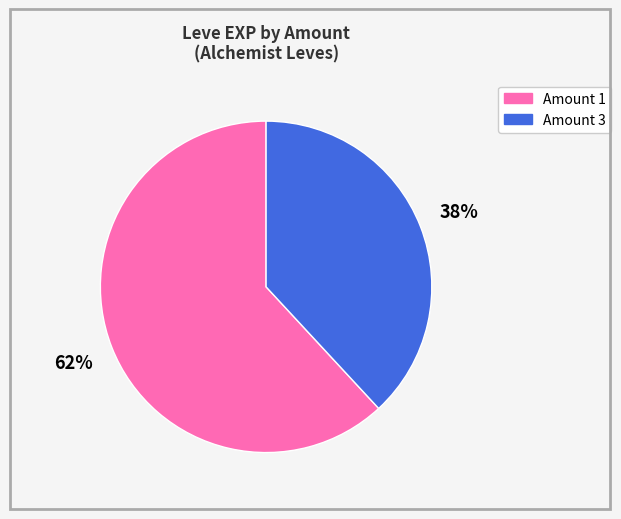

To the nearest percent, what is the difference between the largest and smallest slice percentages?

24%